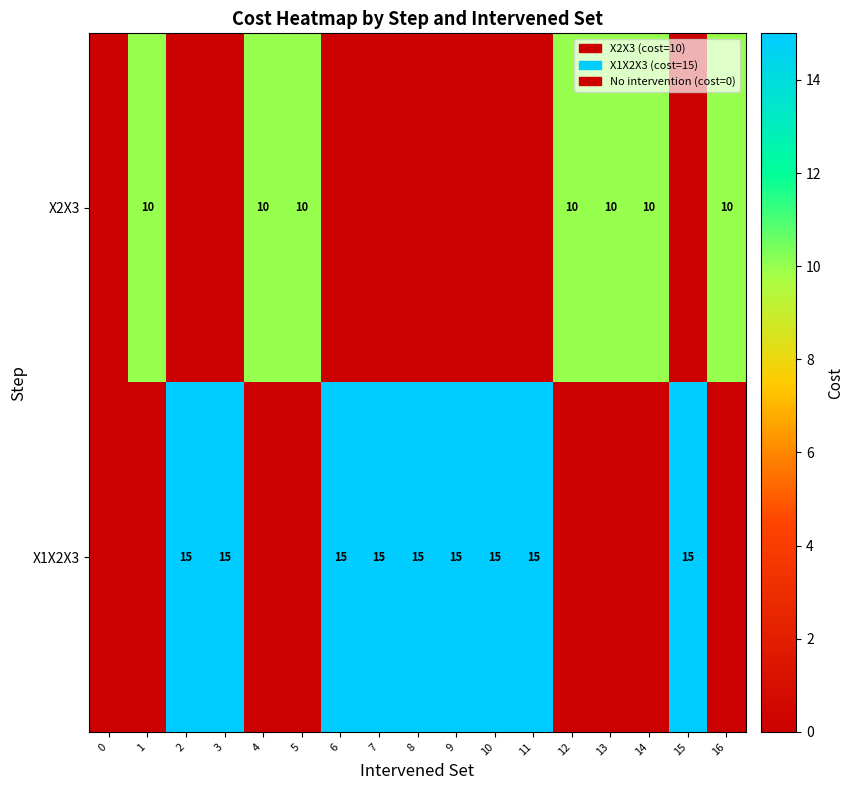

The value of X2X3 at 5 is 10. True or false?

True